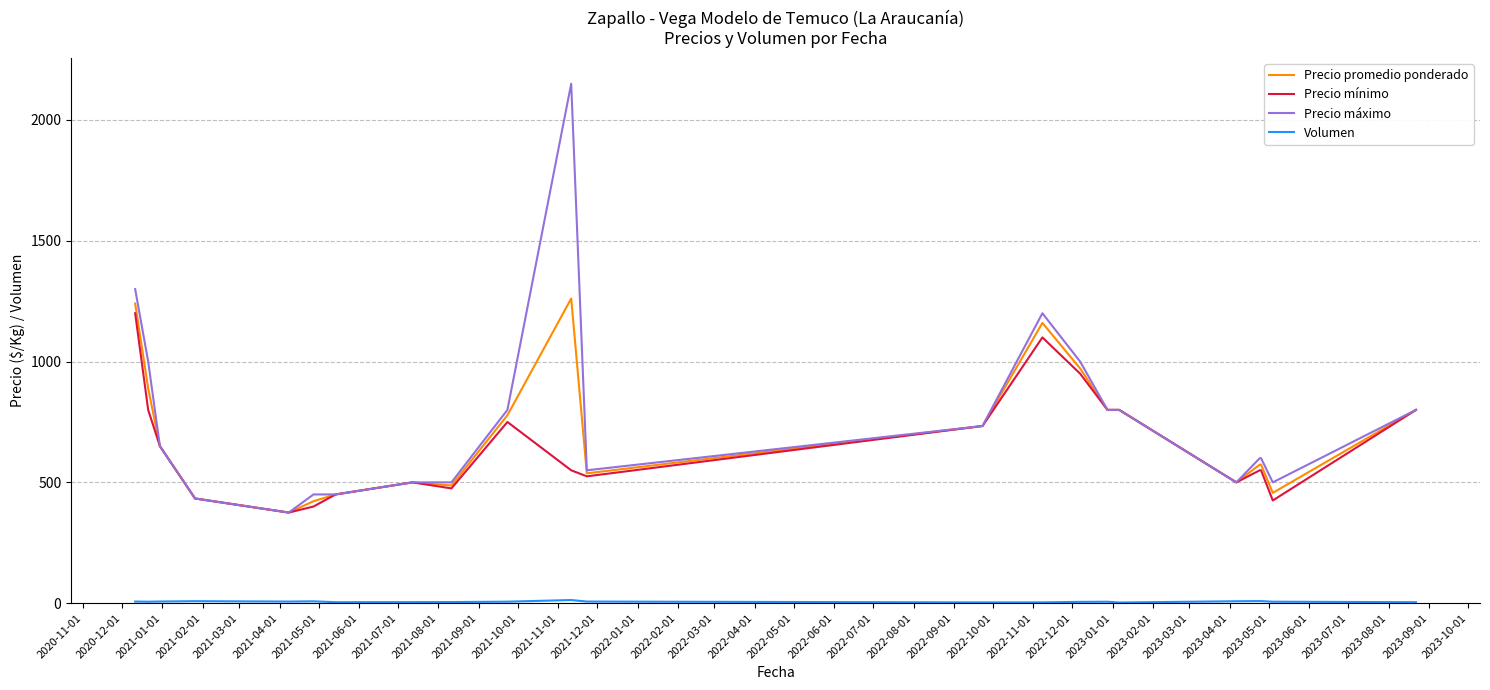

Reading left to right, transcribe all the data shown in this chart.

Precio promedio ponderado: 1240.0	889.0	650.0	650.0	433.3	433.3	433.3	375.0	375.0	422.0	422.0	450.0	450.0	500.0	487.0	487.0	487.0	487.0	778.0	778.0	1261.0	1261.0	537.5	537.5	733.3	733.3	733.3	1160.0	971.5	971.5	800.0	800.0	800.0	500.0	573.5	573.5	456.5	456.5	800.0	800.0
Precio mínimo: 1200.0	800.0	650.0	650.0	433.3	433.3	433.3	375.0	375.0	400.0	400.0	450.0	450.0	500.0	475.0	475.0	475.0	475.0	750.0	750.0	550.0	550.0	525.0	525.0	733.3	733.3	733.3	1100.0	950.0	950.0	800.0	800.0	800.0	500.0	550.0	550.0	425.0	425.0	800.0	800.0
Precio máximo: 1300.0	1000.0	650.0	650.0	433.3	433.3	433.3	375.0	375.0	450.0	450.0	450.0	450.0	500.0	500.0	500.0	500.0	500.0	800.0	800.0	2150.0	2150.0	550.0	550.0	733.3	733.3	733.3	1200.0	1000.0	1000.0	800.0	800.0	800.0	500.0	600.0	600.0	500.0	500.0	800.0	800.0
Volumen: 6.7	6.0	6.8	6.8	8.2	8.2	8.2	6.7	6.7	7.7	7.7	4.0	4.0	4.3	4.6	4.6	4.6	4.6	6.2	6.2	13.0	13.0	6.7	6.7	3.1	3.1	3.1	3.3	5.3	5.3	6.0	6.0	2.7	8.0	8.7	8.7	6.1	6.1	4.0	4.0